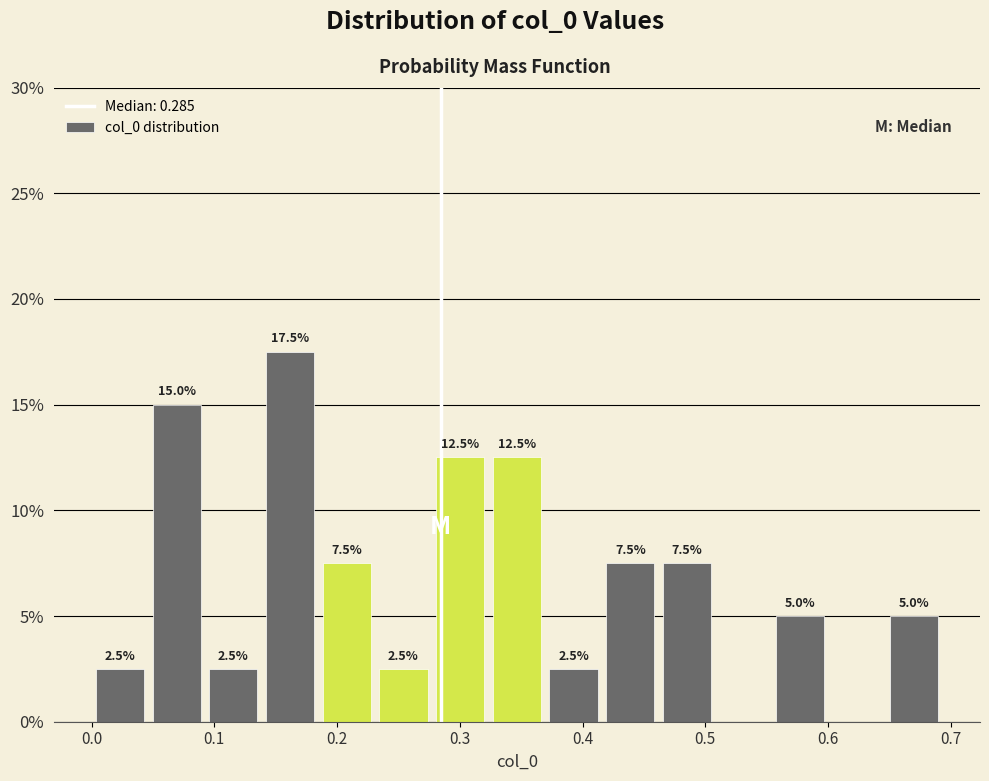

Which range on the x-axis has the tallest bar?

0.14 to 0.18